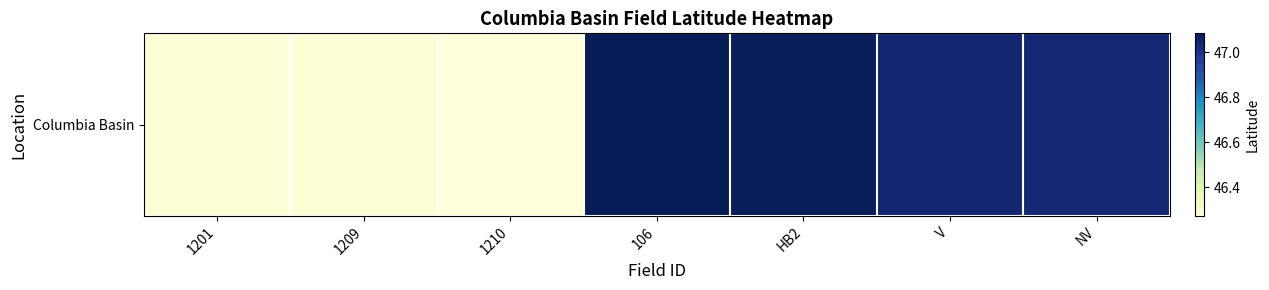

True or false: the data shows 47.0 at V.

True